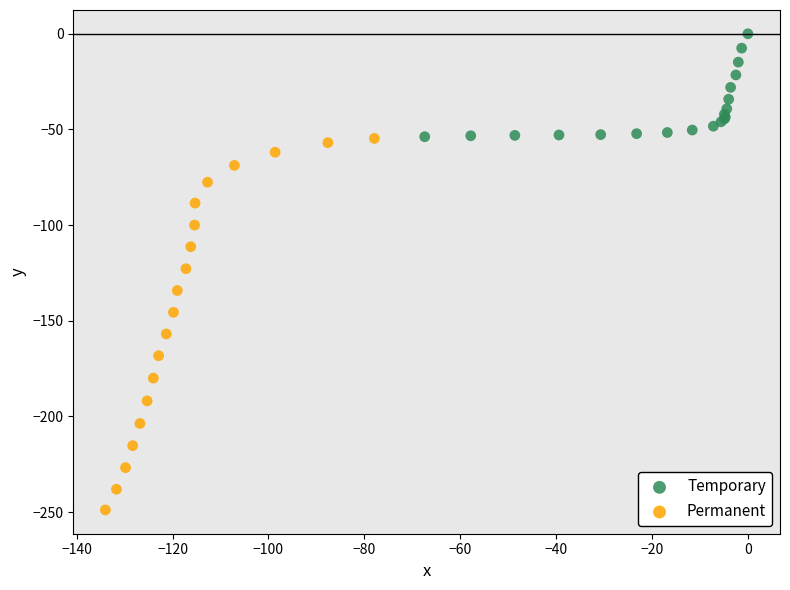

Which series has the widest spread of Y values?

Permanent